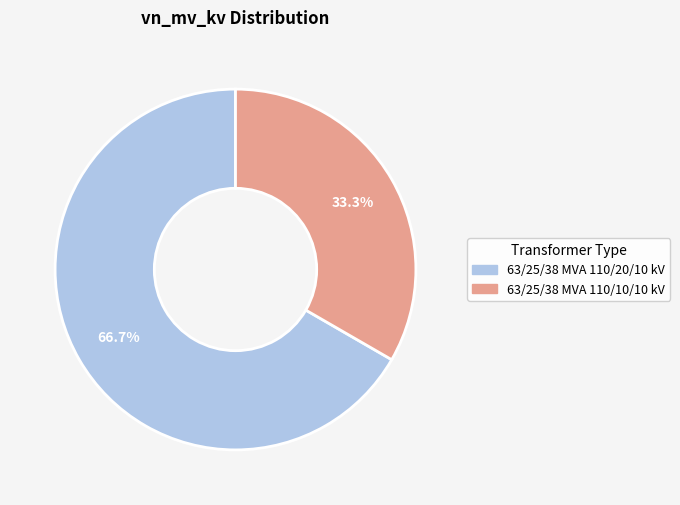

Which slice represents more than half of the pie?

63/25/38 MVA 110/20/10 kV